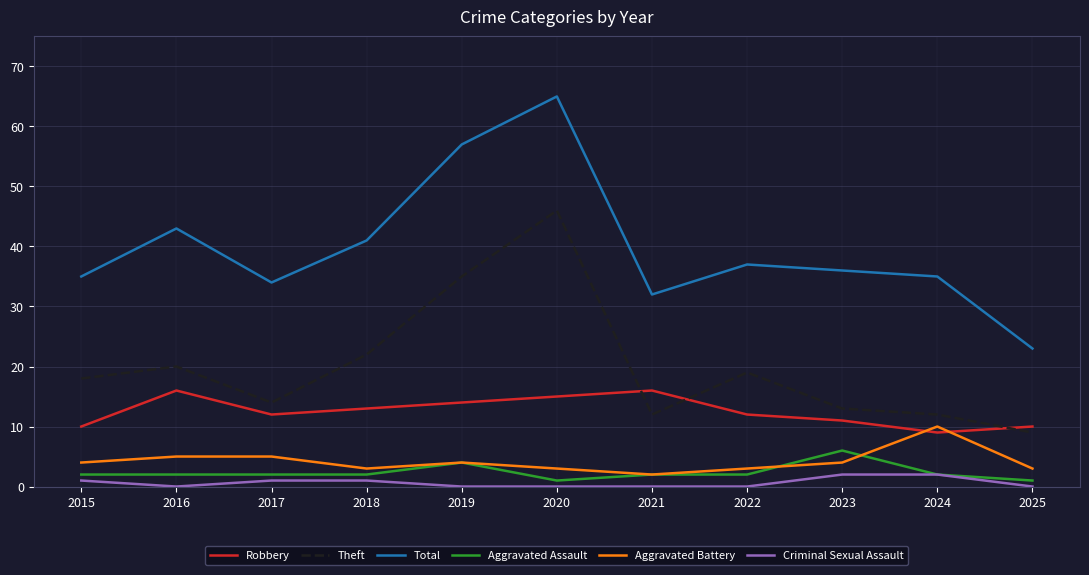

What is the difference between the Criminal Sexual Assault values at 2024 and 2015?

1